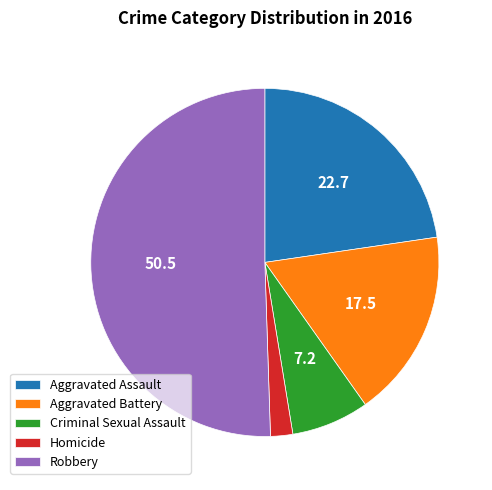

What is the smallest slice in the pie chart?

Homicide